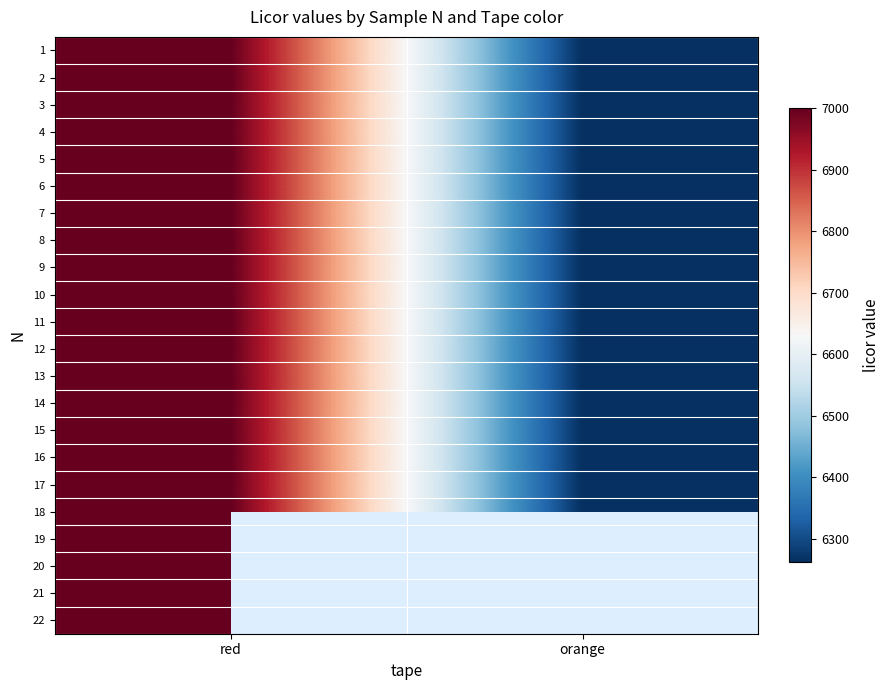

The 14 series shows 2083.9 at orange. True or false?

False